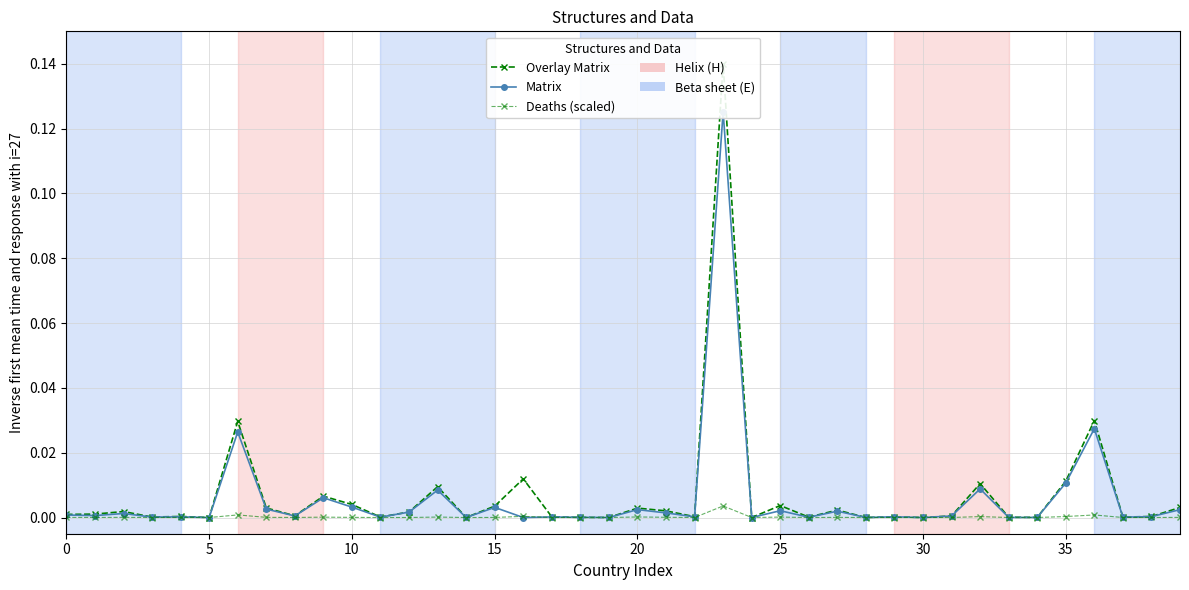

At 15, list the series in order from largest to smallest.

Overlay Matrix, Matrix, Deaths (scaled)